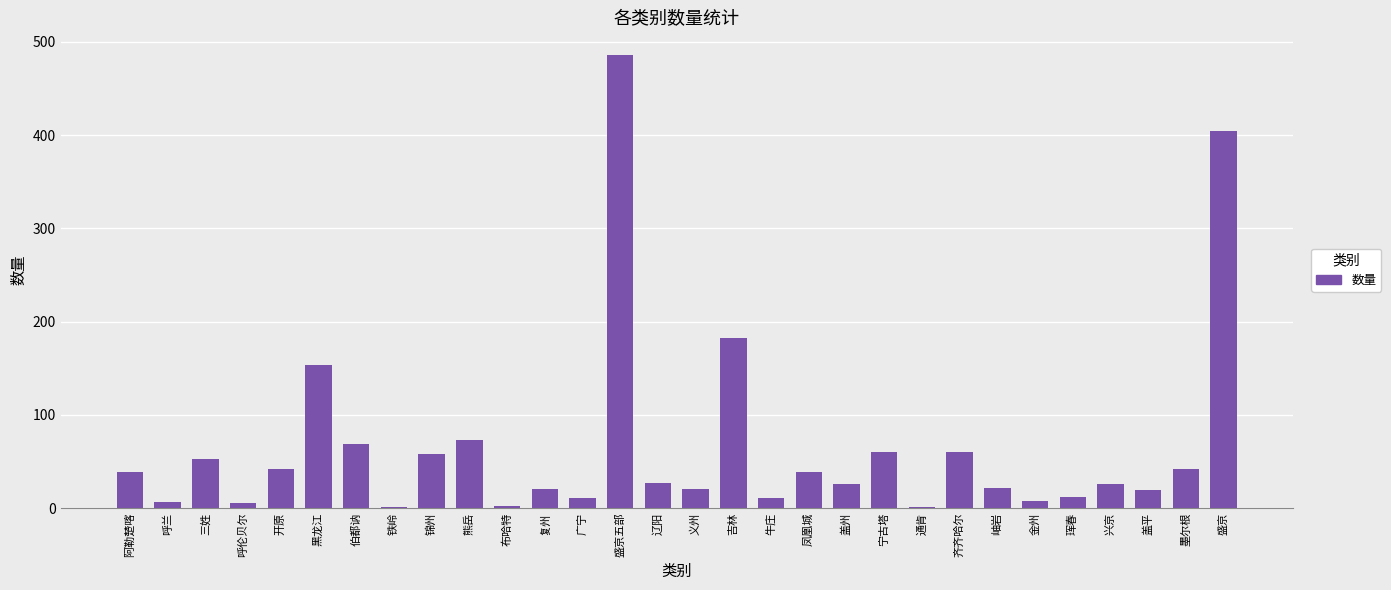

Where is the data nearest to the value 243?

吉林